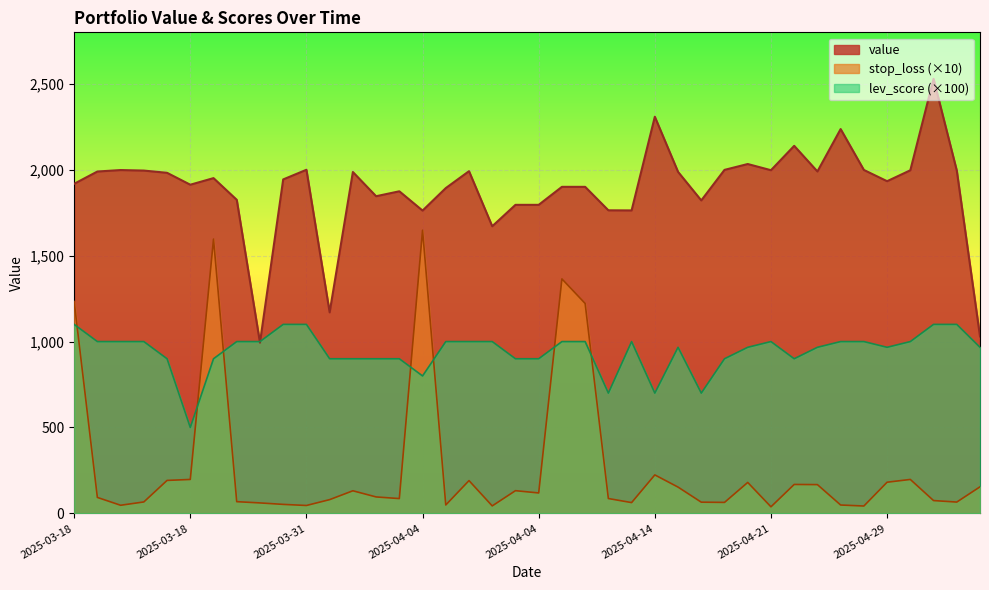

Between 2025-03-31 and 2025-03-31, which series saw the biggest shift?

value